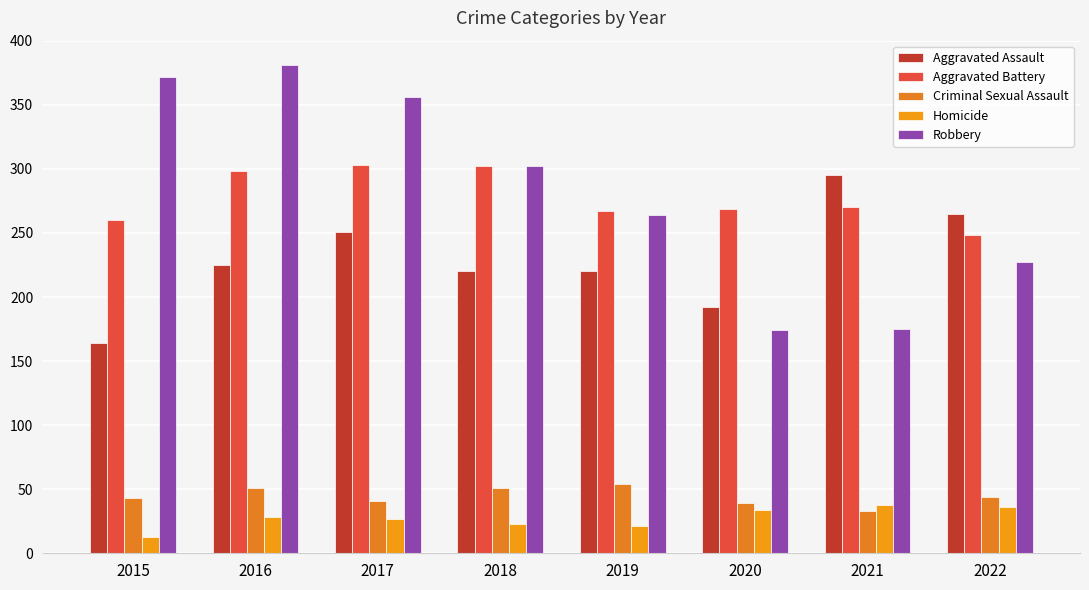

What is the approximate value of Criminal Sexual Assault at 2015, to the nearest 10?

40